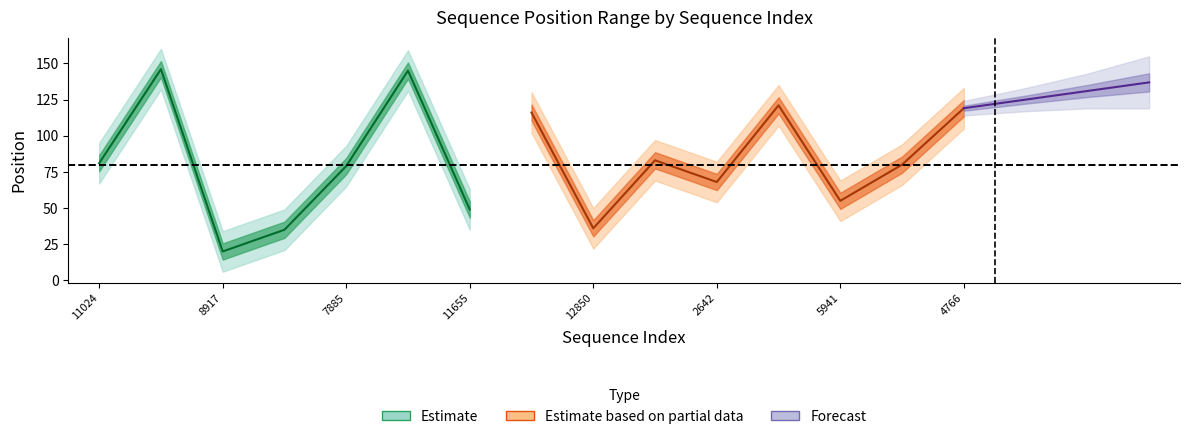

What is the greatest value displayed?

160